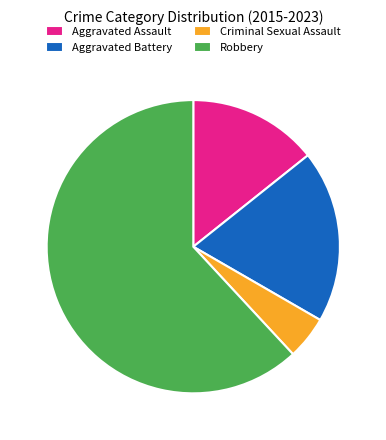

Combined, do Aggravated Assault and Criminal Sexual Assault account for over 50%?

No